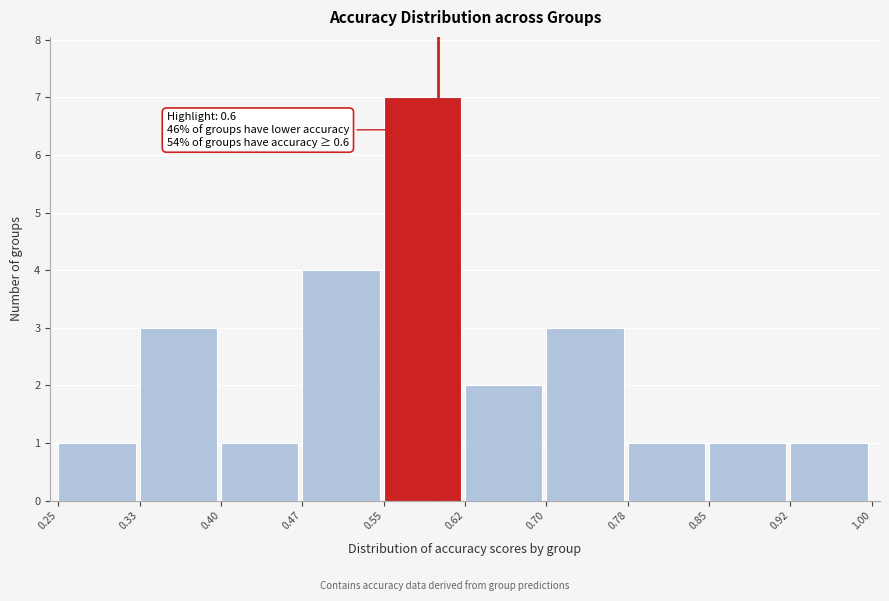

Which range on the x-axis has the tallest bar?

0.55 to 0.62